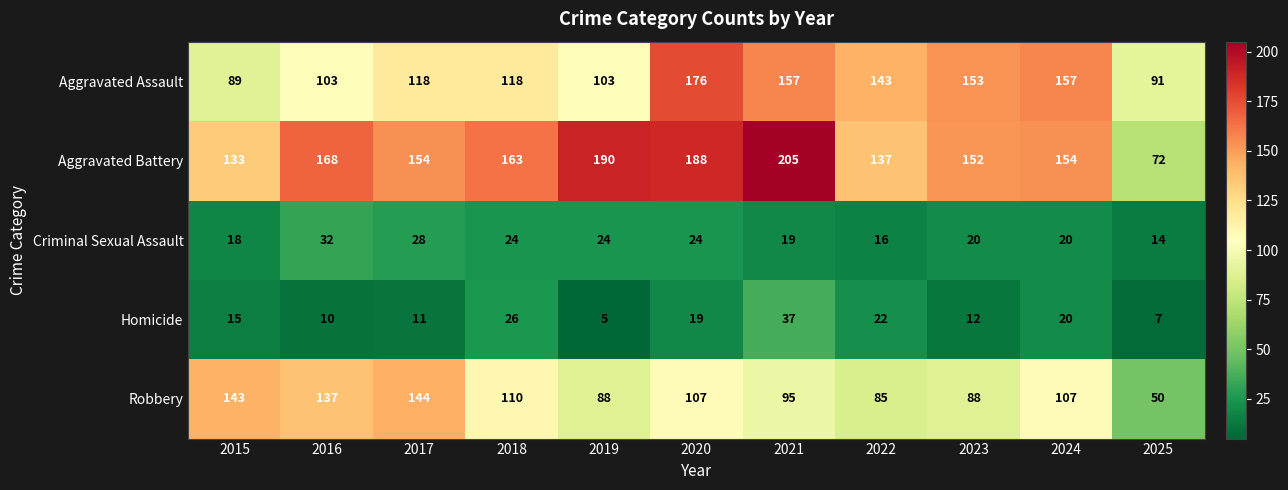

How many distinct data groups are displayed?

5